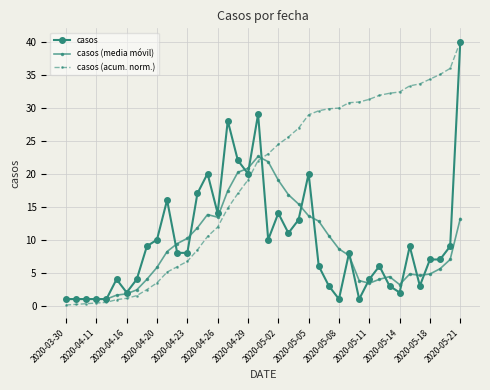

What is the value of the casos (media móvil) point at the 37th from the left?

4.8